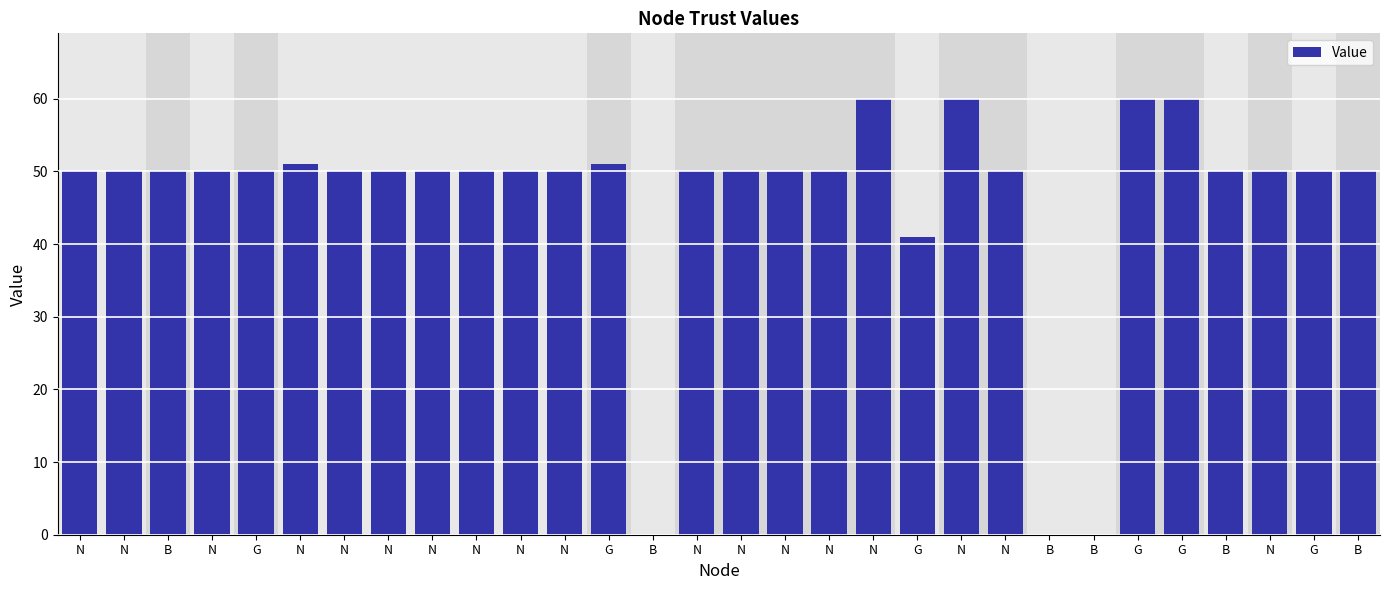

How many data points does each series have?

30